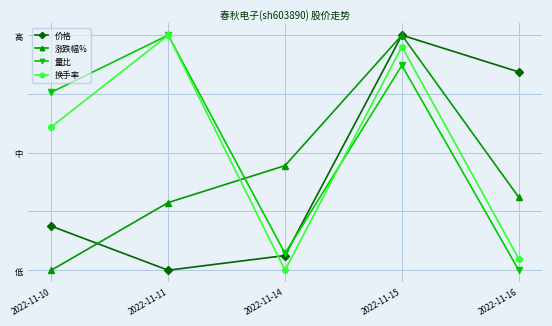

Between 2022-11-14 and 2022-11-16, which is larger?

2022-11-16